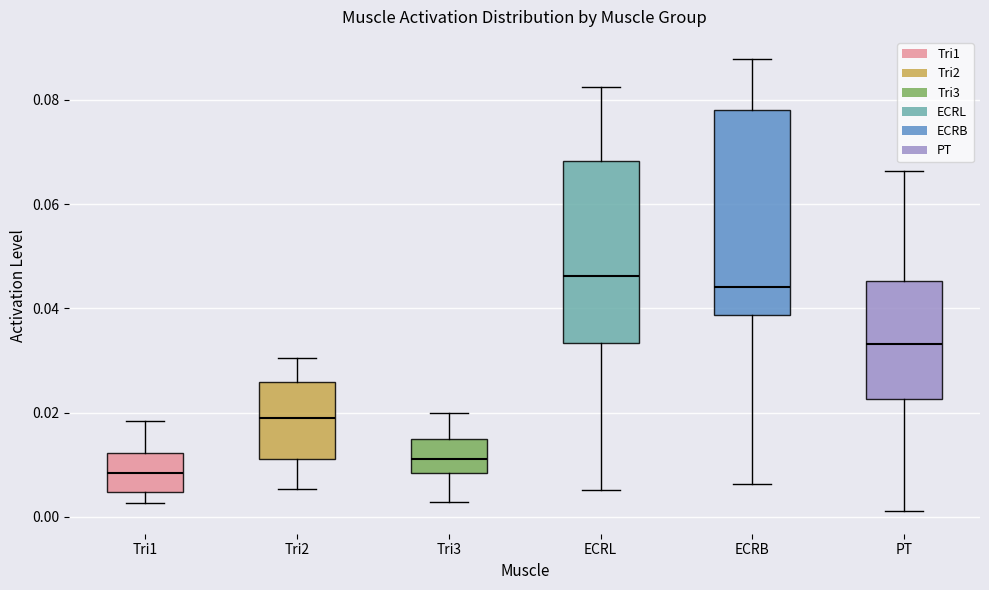

Which box has the highest median line?

ECRL